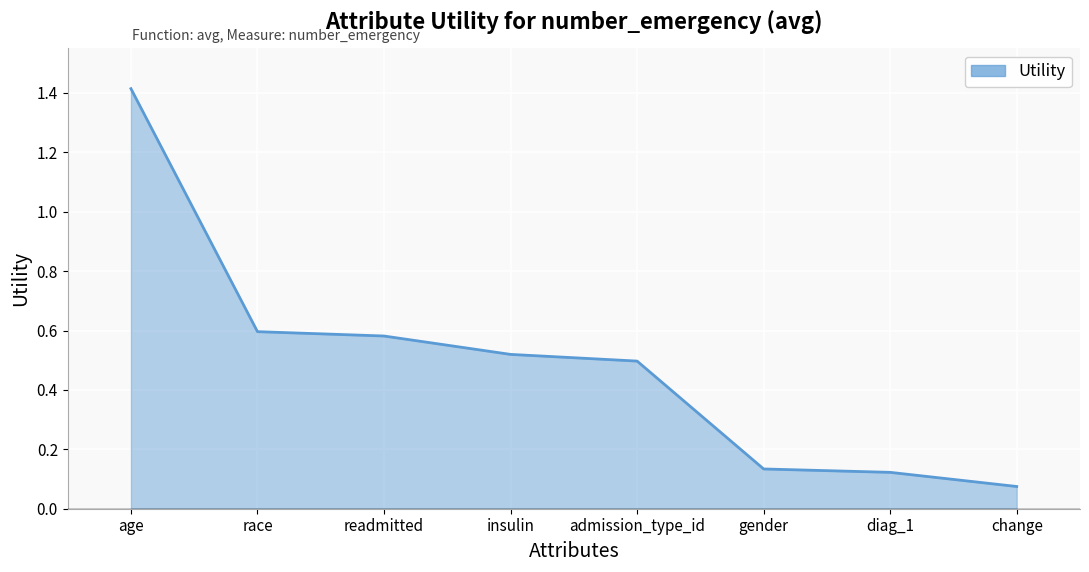

What is the difference between the maximum and minimum values?

1.3